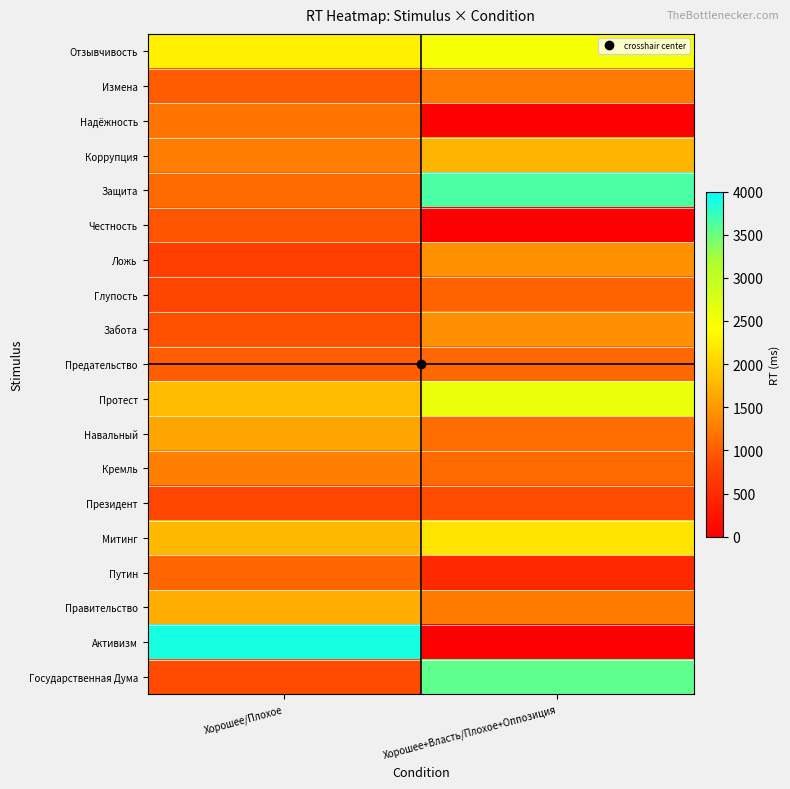

At which category is the sum across all series the highest?

Хорошее+Власть/Плохое+Оппозиция